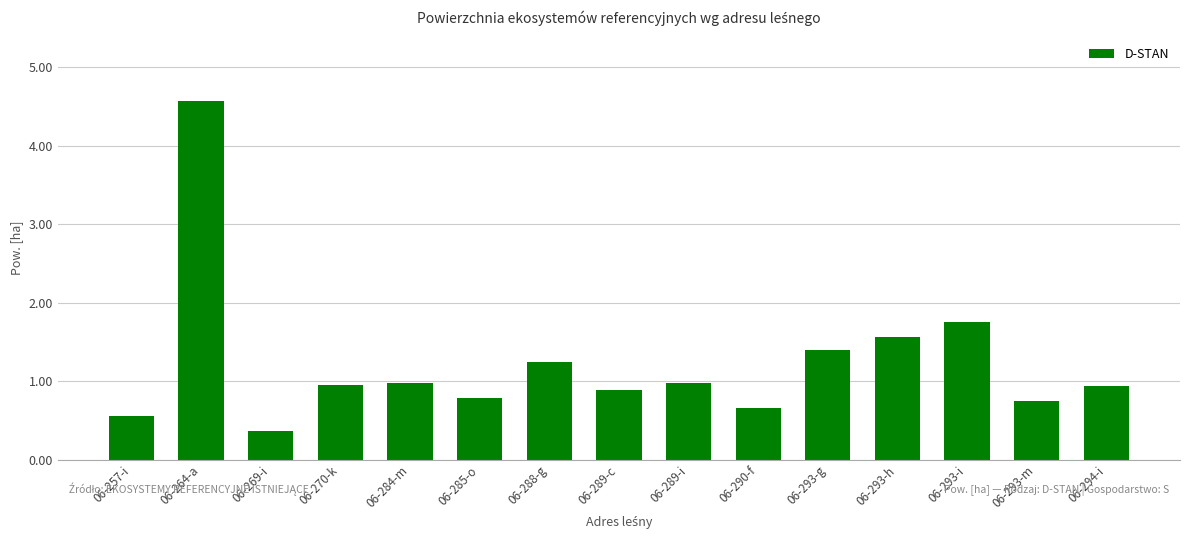

Read the value at 06-293-g.

1.4